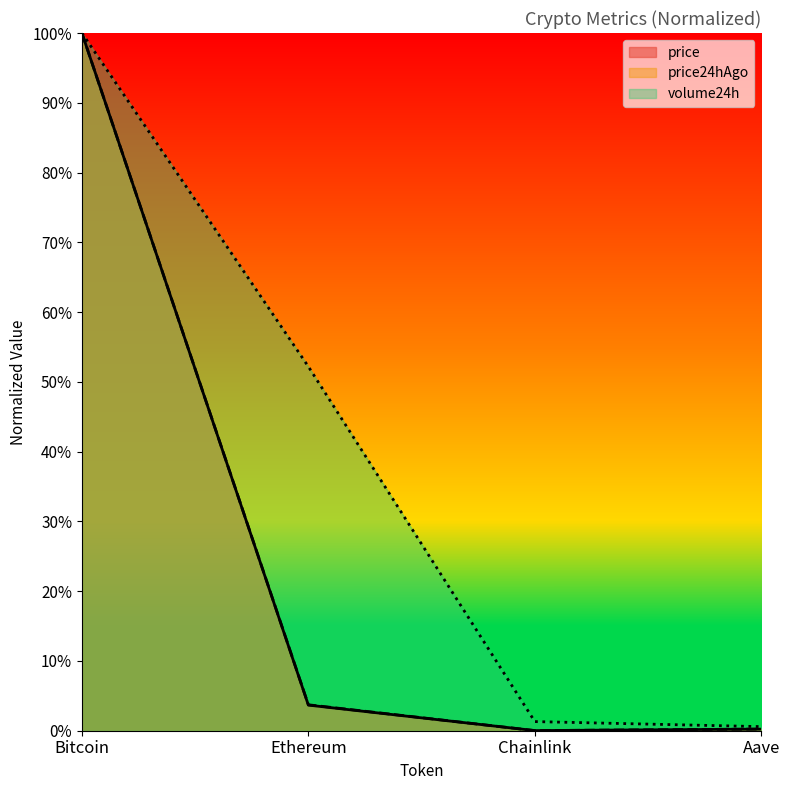

What is the average value of the price24hAgo series?

0.3